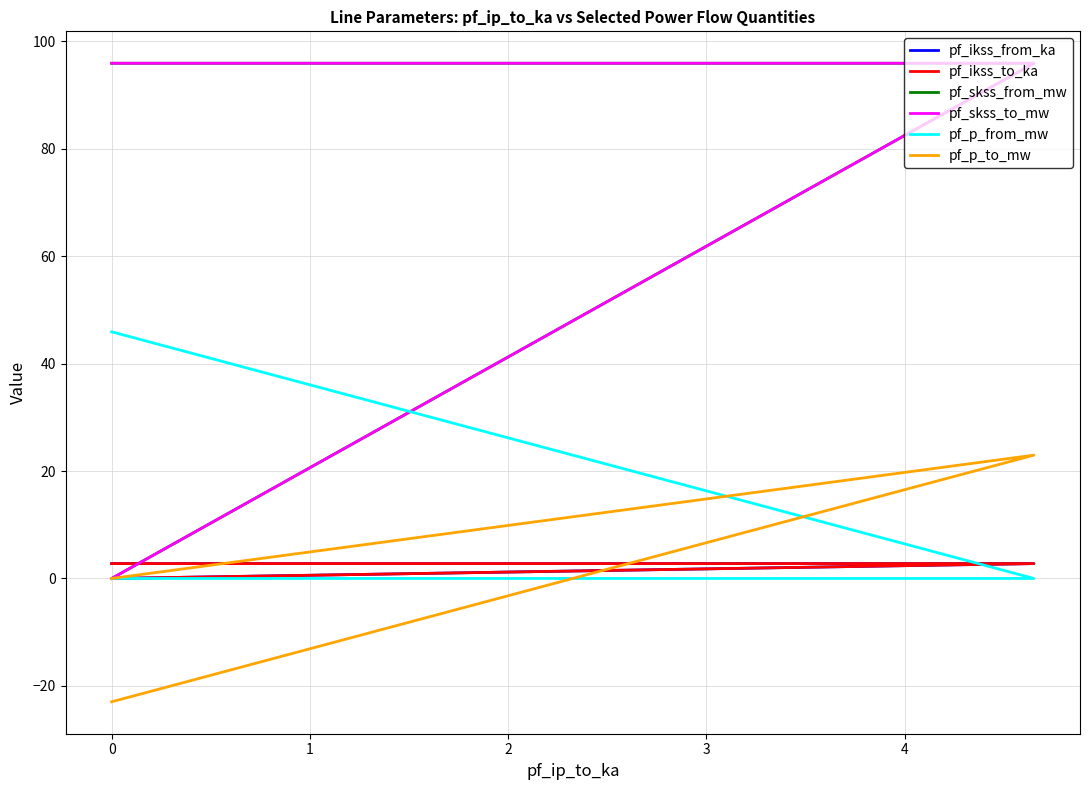

What are all the series names shown in the legend?

pf_ikss_from_ka, pf_ikss_to_ka, pf_skss_from_mw, pf_skss_to_mw, pf_p_from_mw, pf_p_to_mw